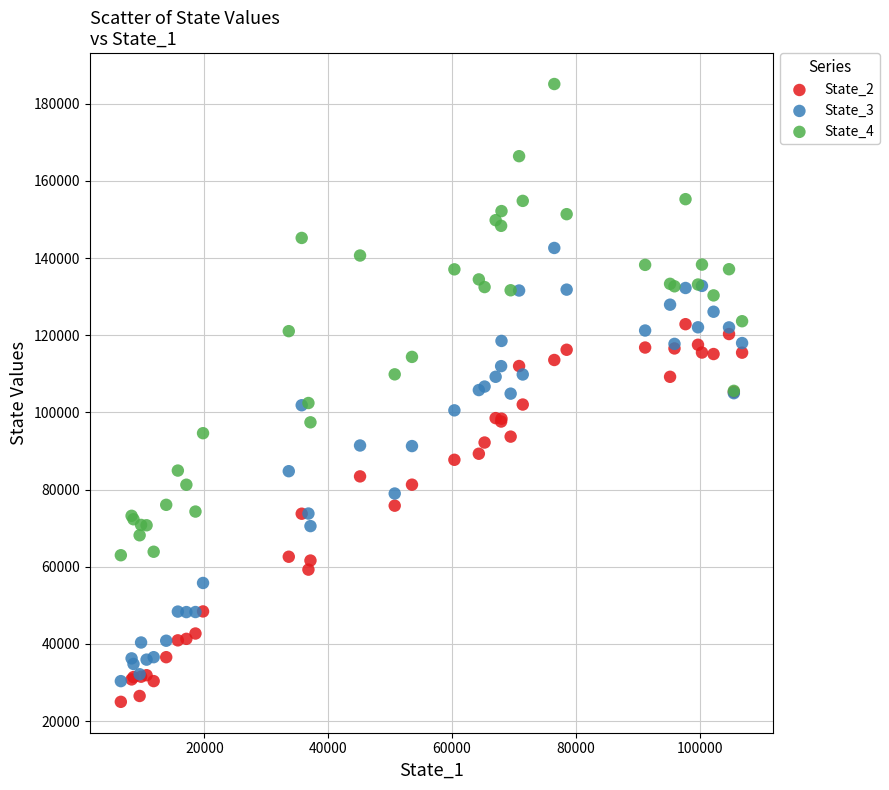

Which series has the largest Y range (max minus min)?

State_4